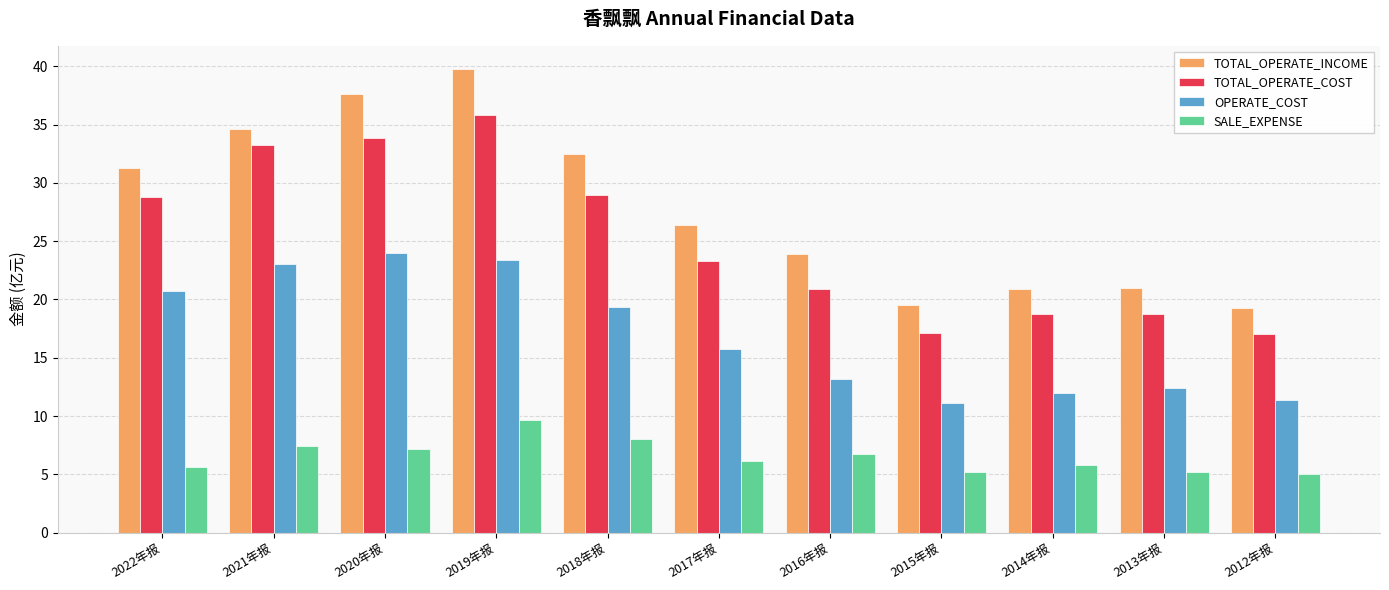

What are all the series names shown in the legend?

TOTAL_OPERATE_INCOME, TOTAL_OPERATE_COST, OPERATE_COST, SALE_EXPENSE